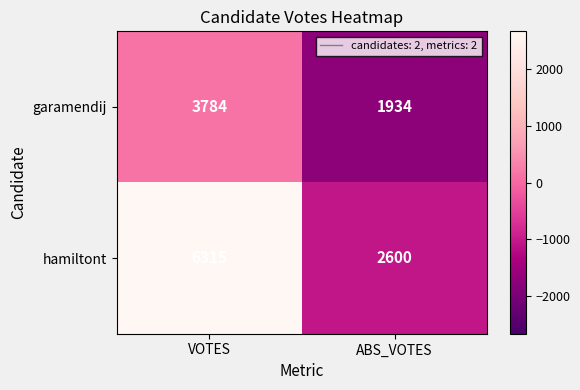

How many values in the garamendij series are below 3784?

1